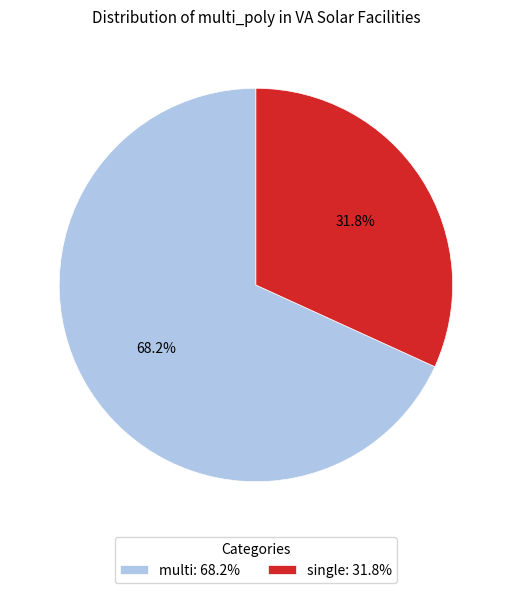

Is it true that multi is 68% of the pie?

True